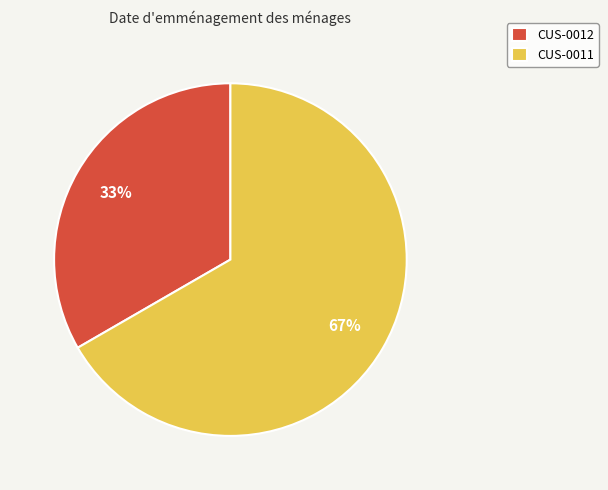

What is the majority slice?

CUS-0011